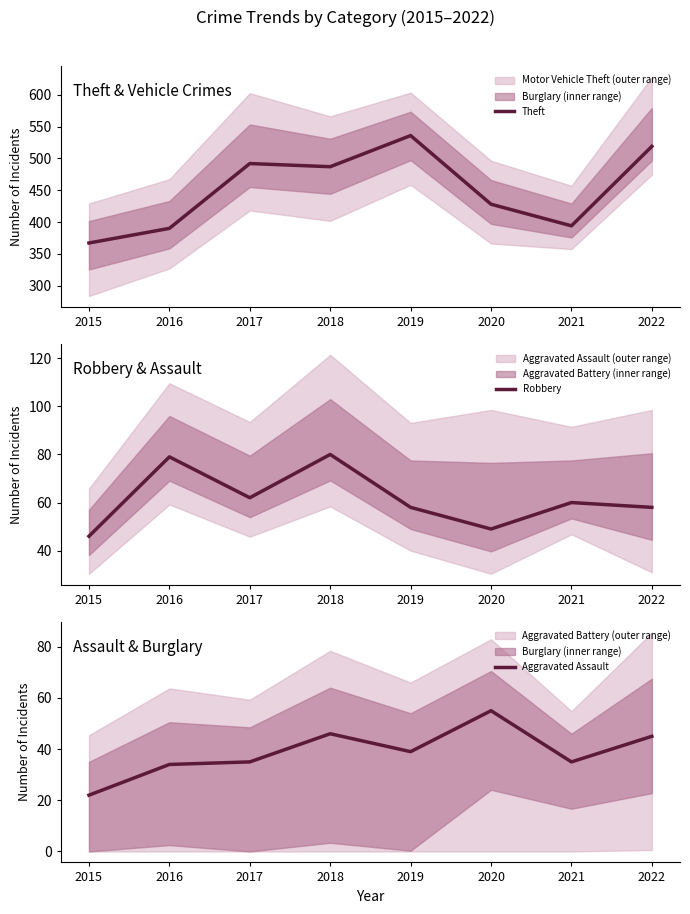

What is the value of the Theft point at the 4th from the left?

487